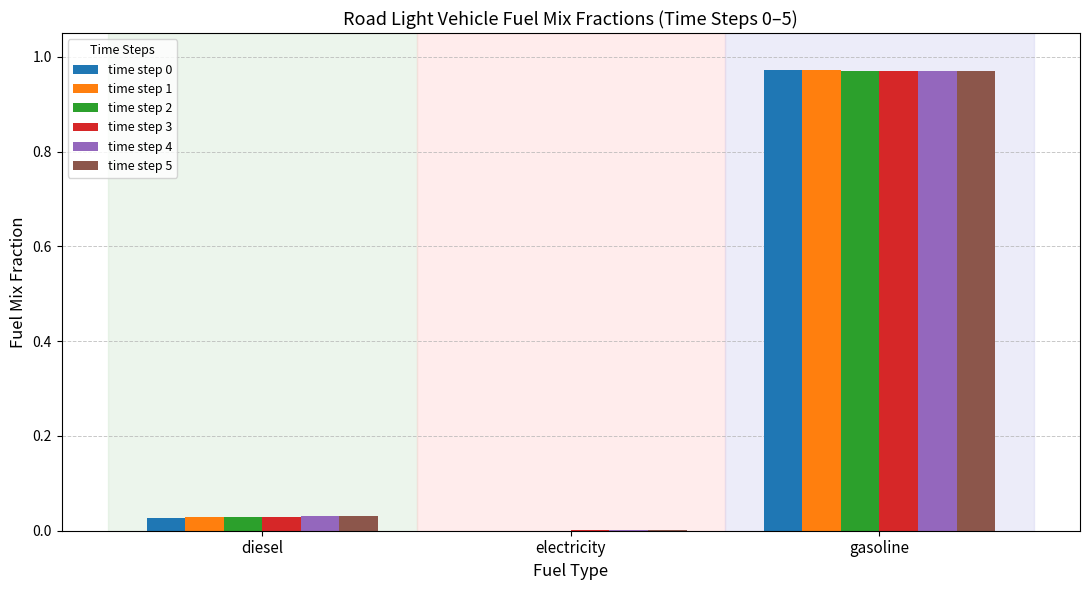

Is it true that time step 5 equals 1.5 at gasoline?

False